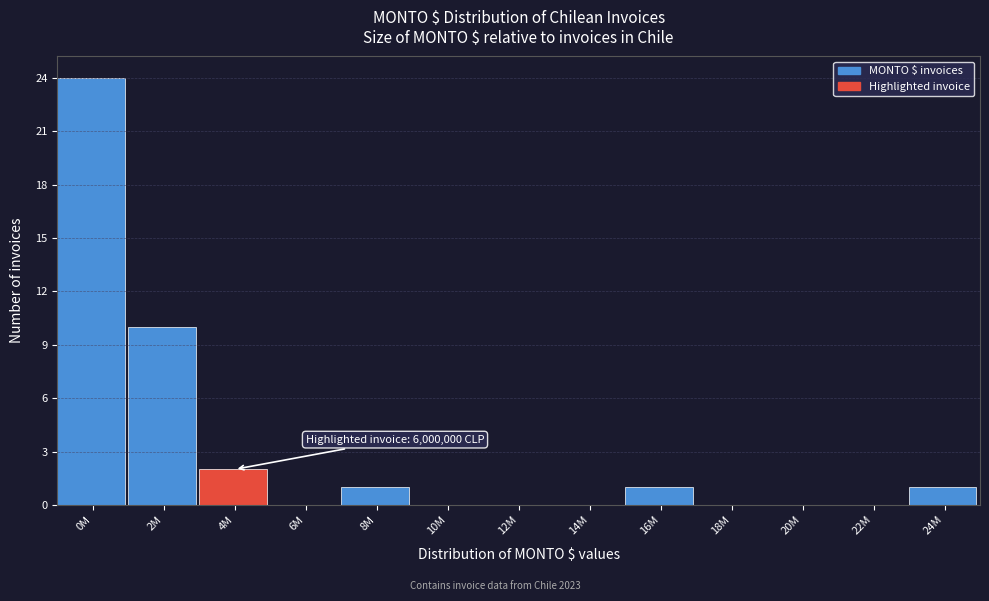

Reading left to right, list all the values displayed in this chart.

0M=24	2M=10	4M=2	6M=0	8M=1	10M=0	12M=0	14M=0	16M=1	18M=0	20M=0	22M=0	24M=1